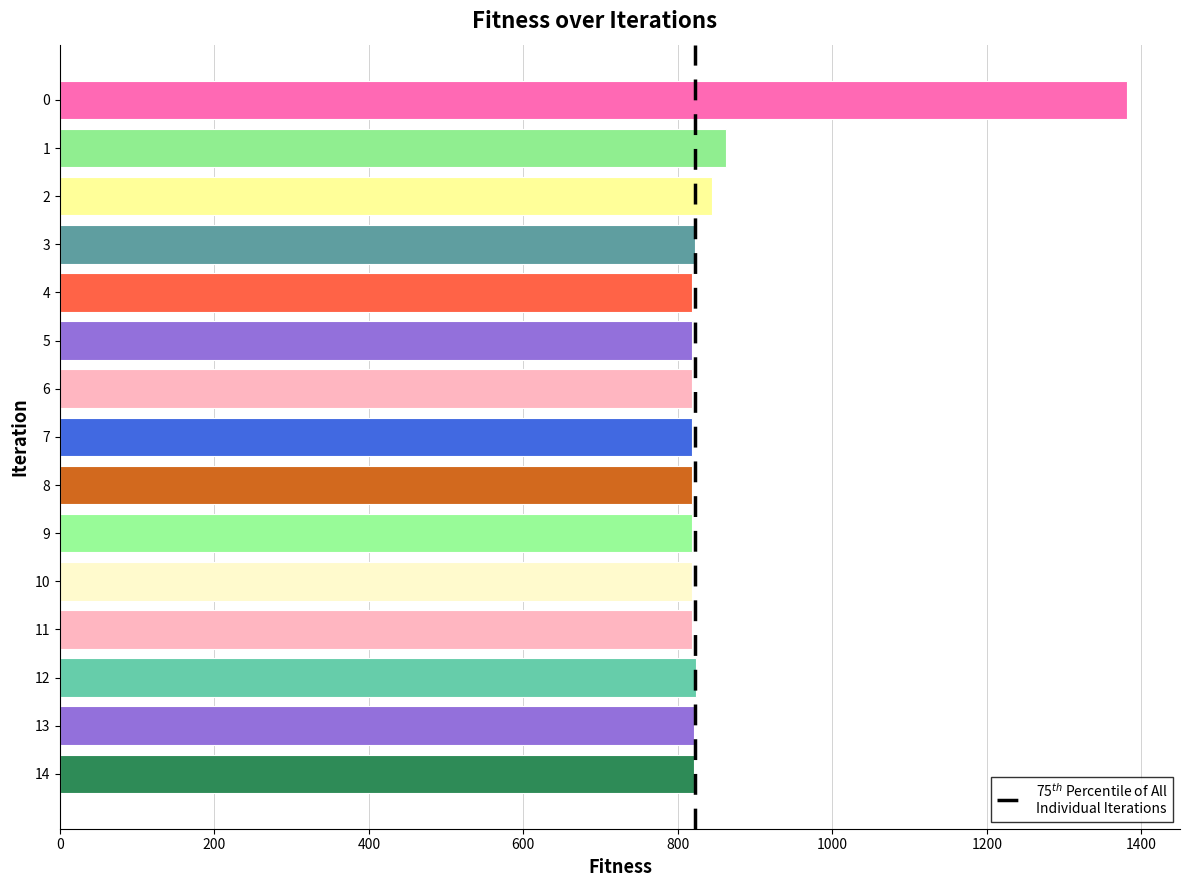

Are the bars horizontal?

Yes